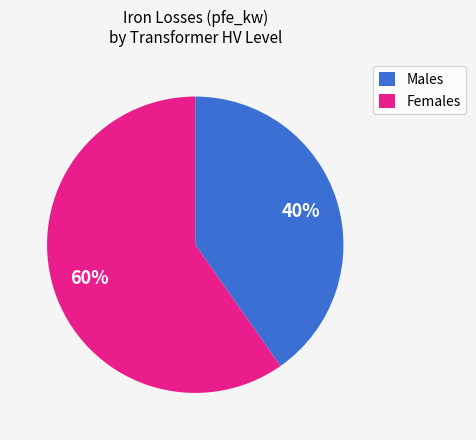

To the nearest percent, what portion does Females represent?

60%